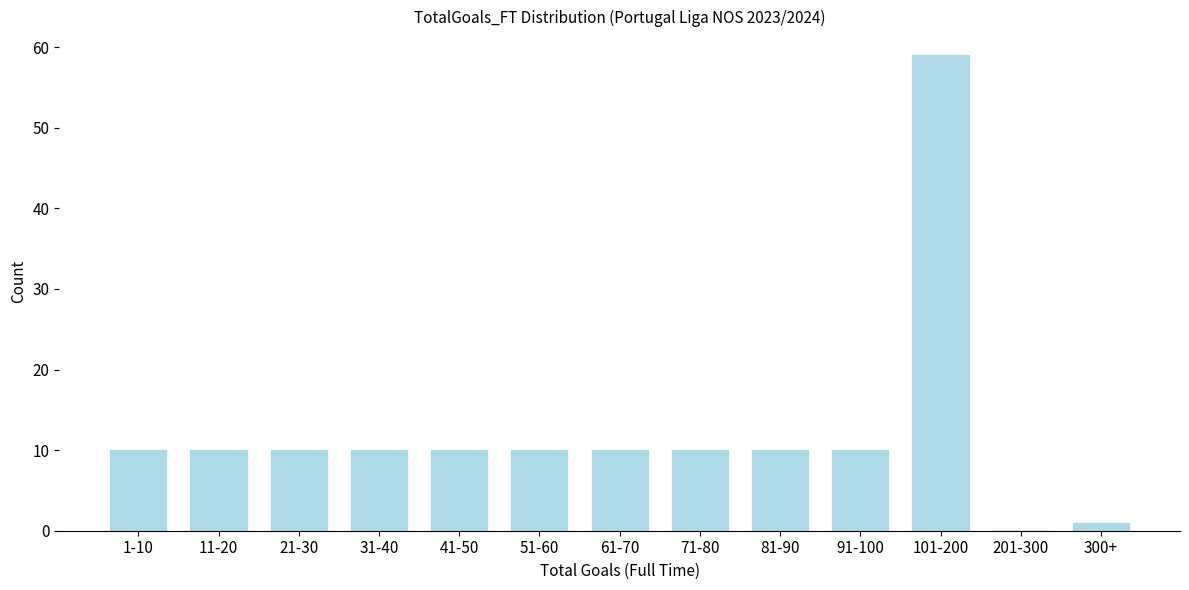

Reading left to right, what are all the values shown in this chart?

1-10=10	11-20=10	21-30=10	31-40=10	41-50=10	51-60=10	61-70=10	71-80=10	81-90=10	91-100=10	101-200=59	201-300=0	300+=1